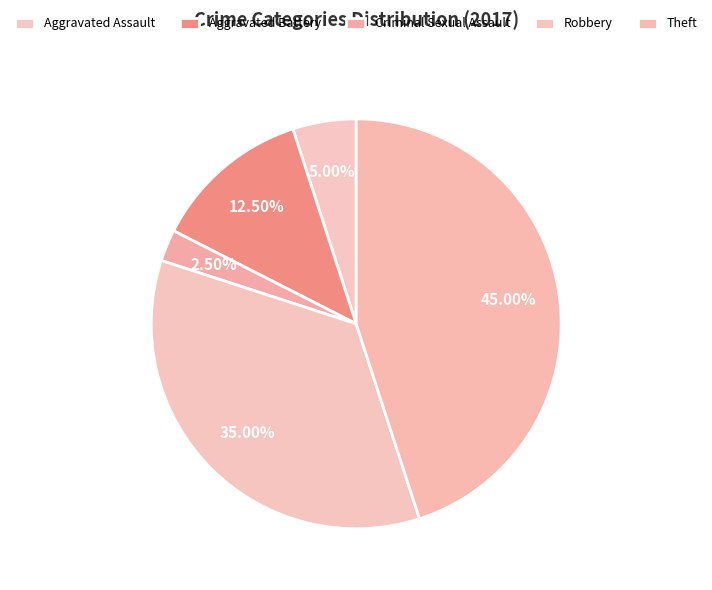

To the nearest percent, what percentage of the pie is Aggravated Assault?

5%